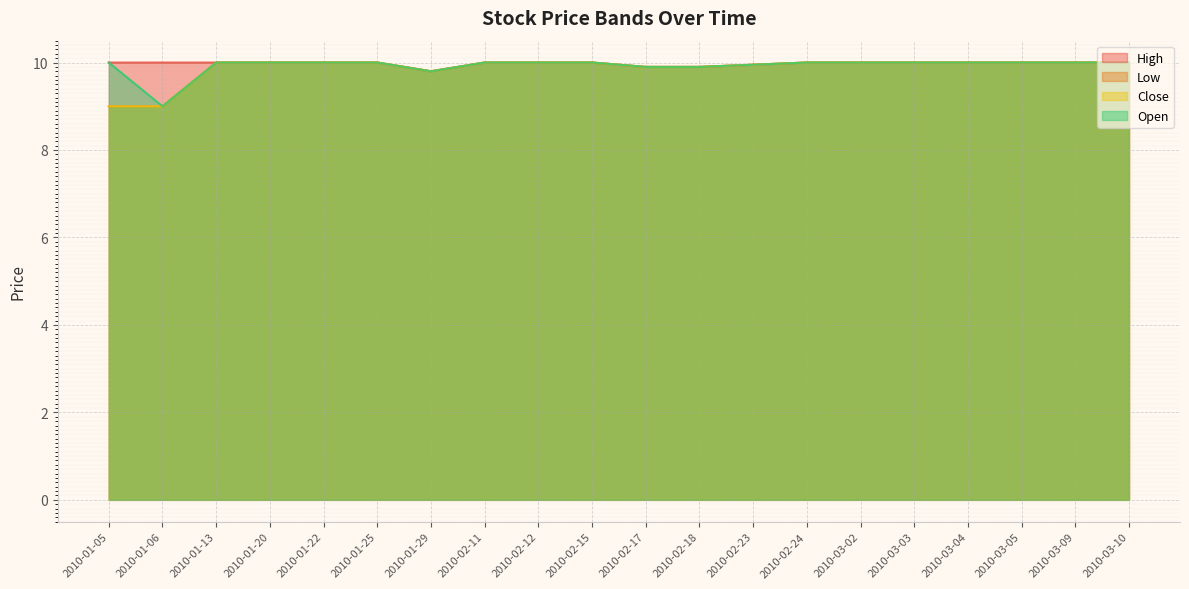

What position from the right is 2010-03-03?

5